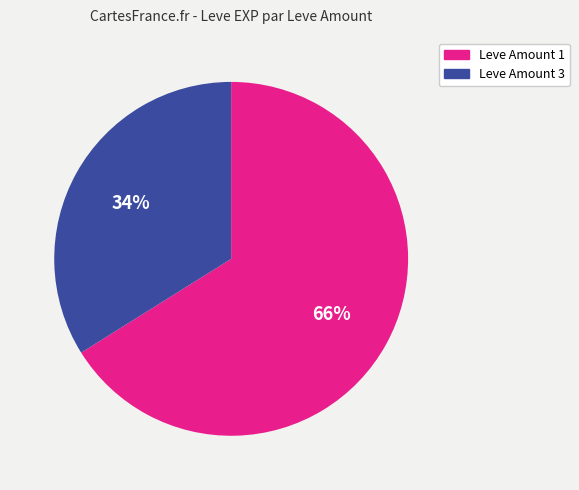

To the nearest percent, what is the average slice percentage?

50%